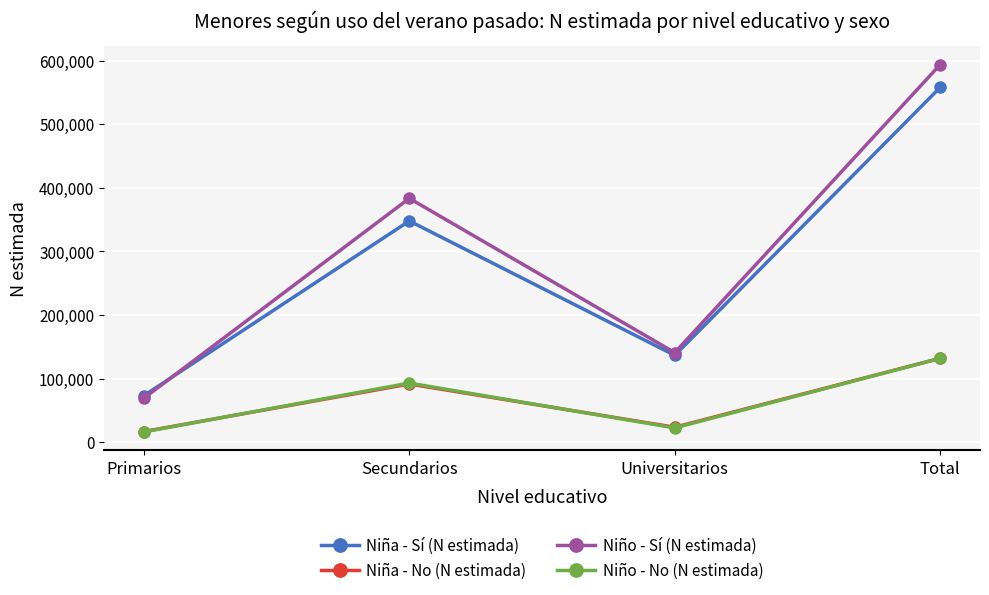

The value of Niño - Sí (N estimada) at Total is 306800. True or false?

False